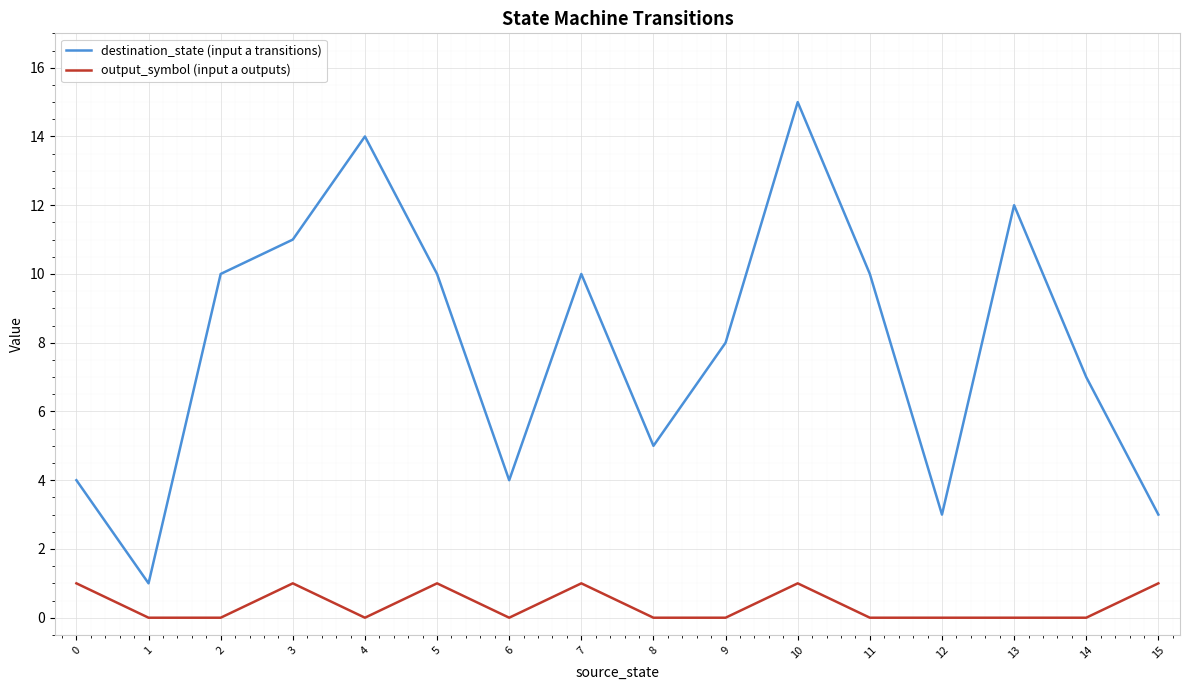

True or false: output_symbol (input a outputs) has more than 1 interior local peaks.

True